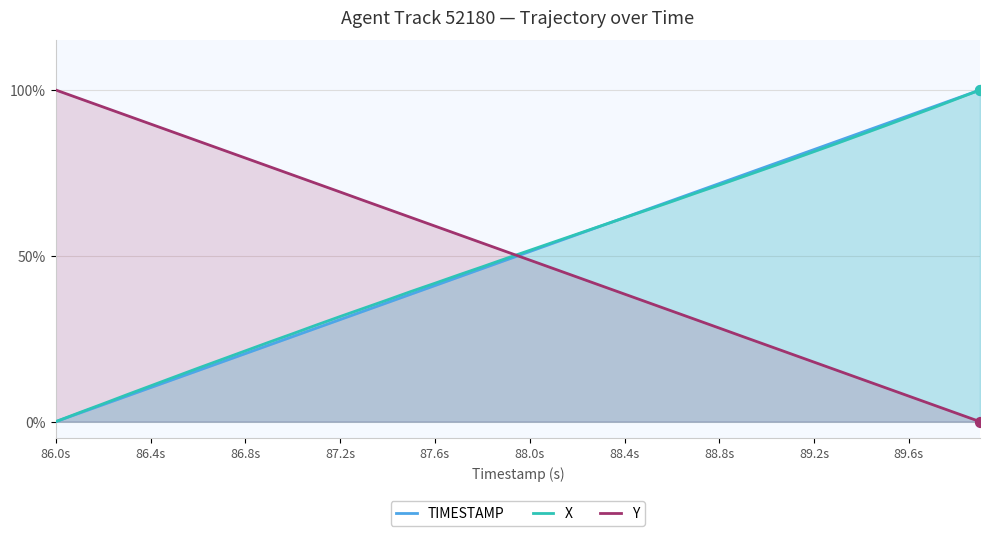

Which series has the largest total across all categories?

X